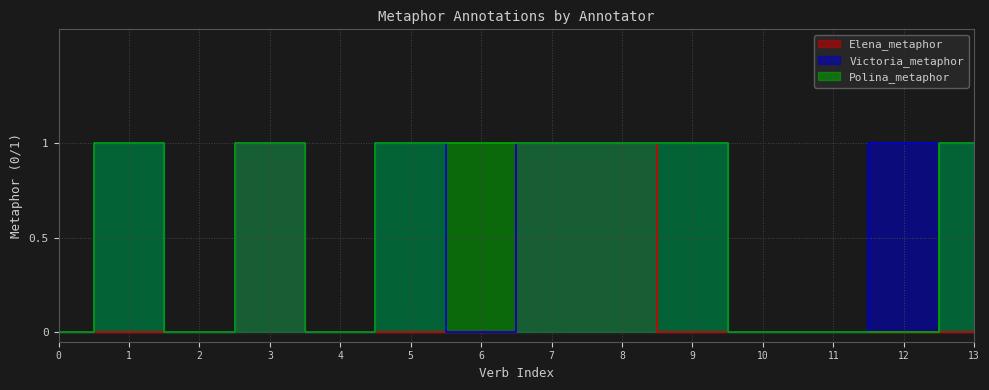

Which series has the largest range (max minus min)?

Elena_metaphor